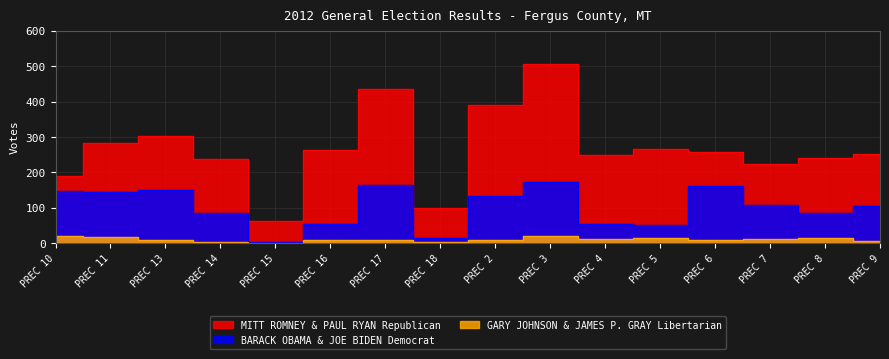

Reading left to right, list all the values displayed in this chart.

MITT ROMNEY & PAUL RYAN Republican: 190	283	303	238	64	262	434	99	389	507	248	265	259	223	240	253
BARACK OBAMA & JOE BIDEN Democrat: 149	145	150	85	3	54	165	14	134	173	55	51	163	109	85	105
GARY JOHNSON & JAMES P. GRAY Libertarian: 21	18	10	5	2	9	9	3	9	20	13	14	9	11	14	7